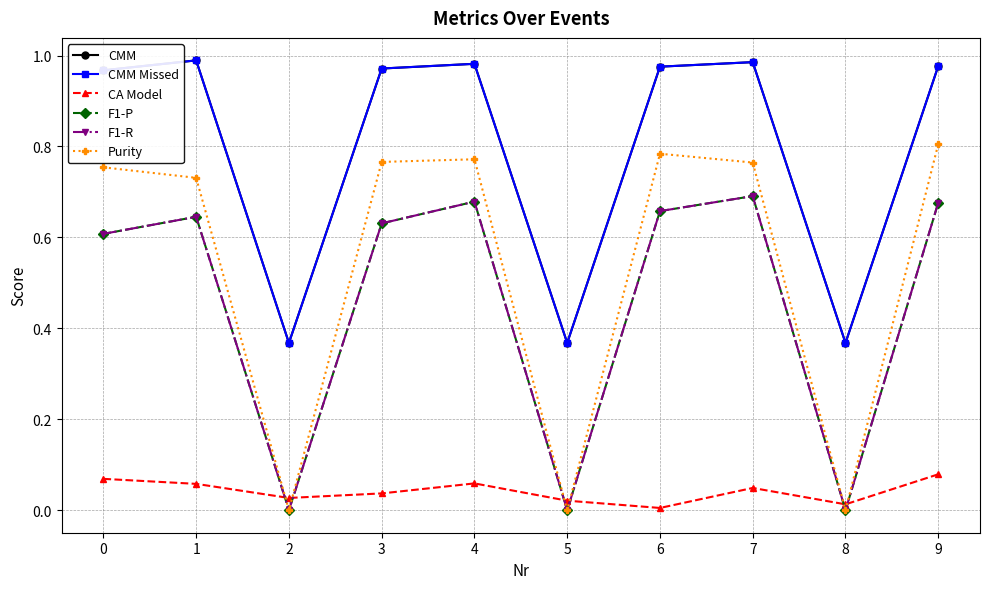

What is the average value of the Purity series?

0.5